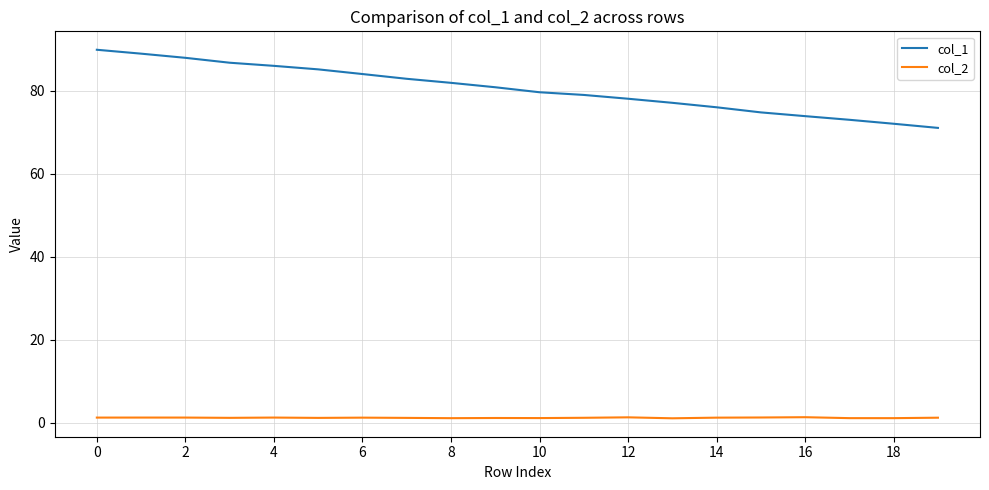

What is the maximum value shown in the chart?

89.9